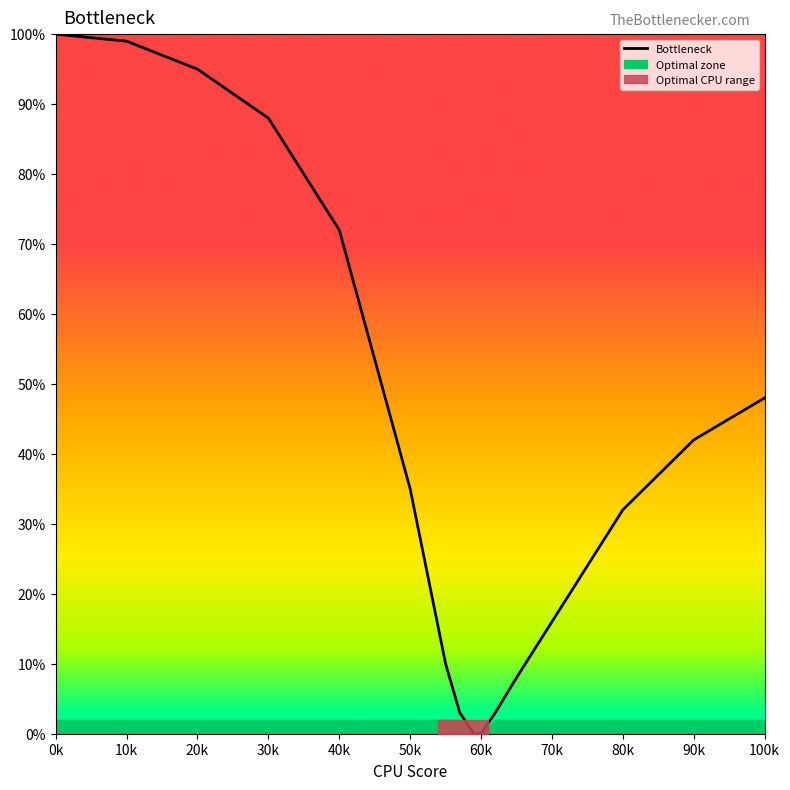

Which category has the highest value across all series?

0k